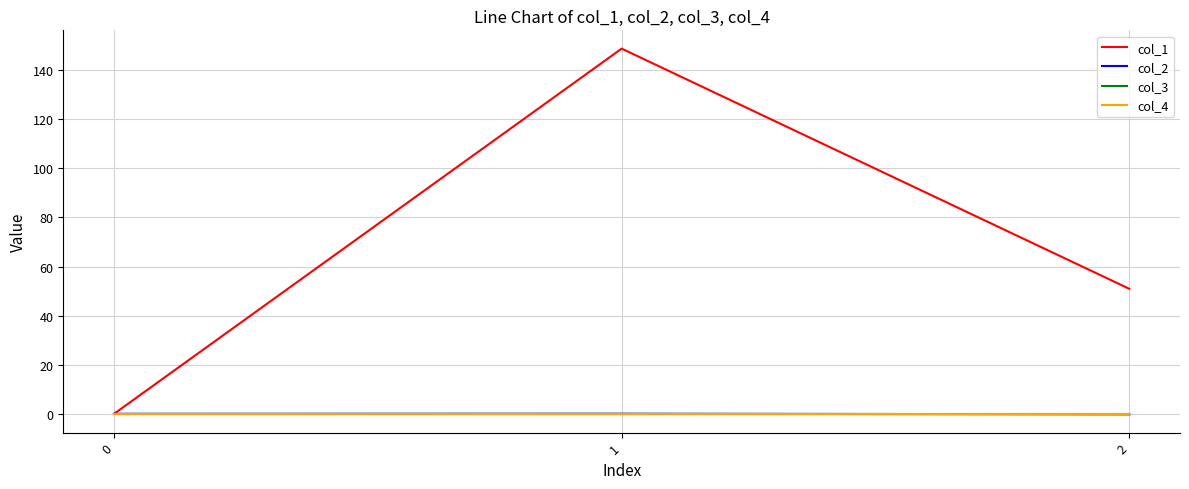

Does the chart have visible grid lines?

Yes